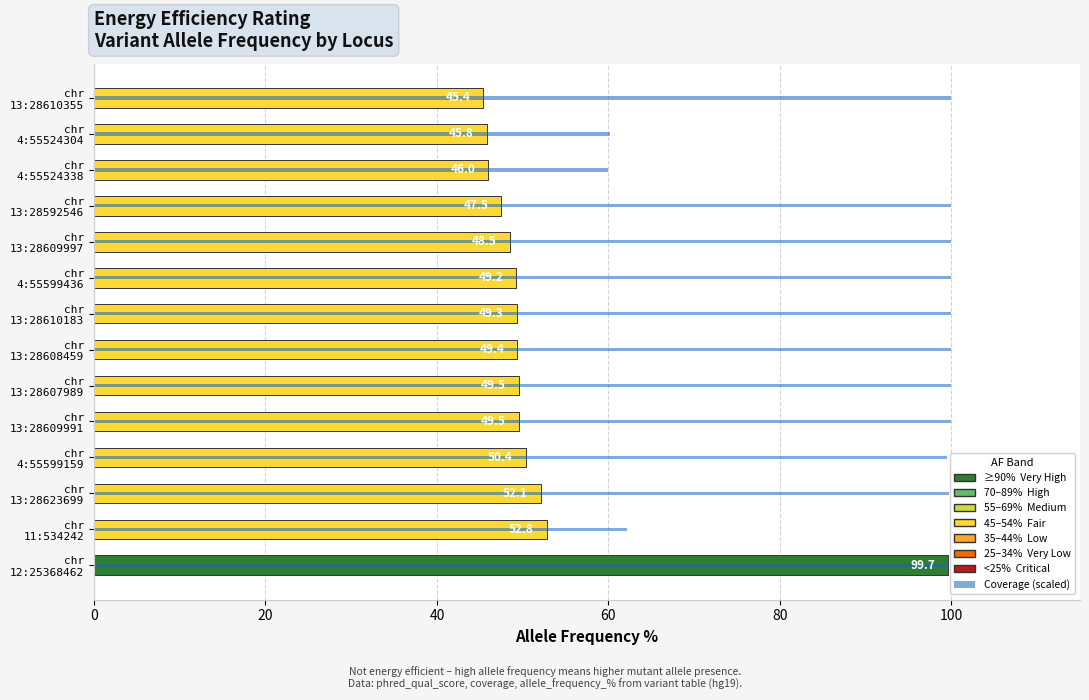

How many bars are there in total?

28